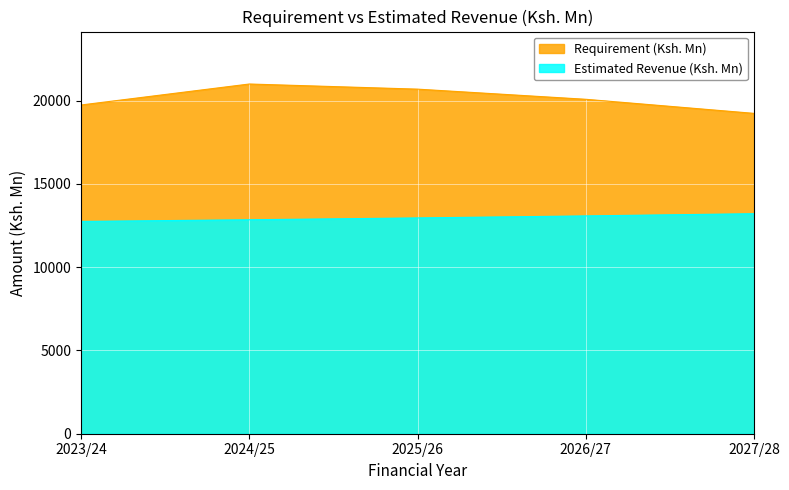

At which label does Estimated Revenue (Ksh. Mn) reach its minimum?

2023/24